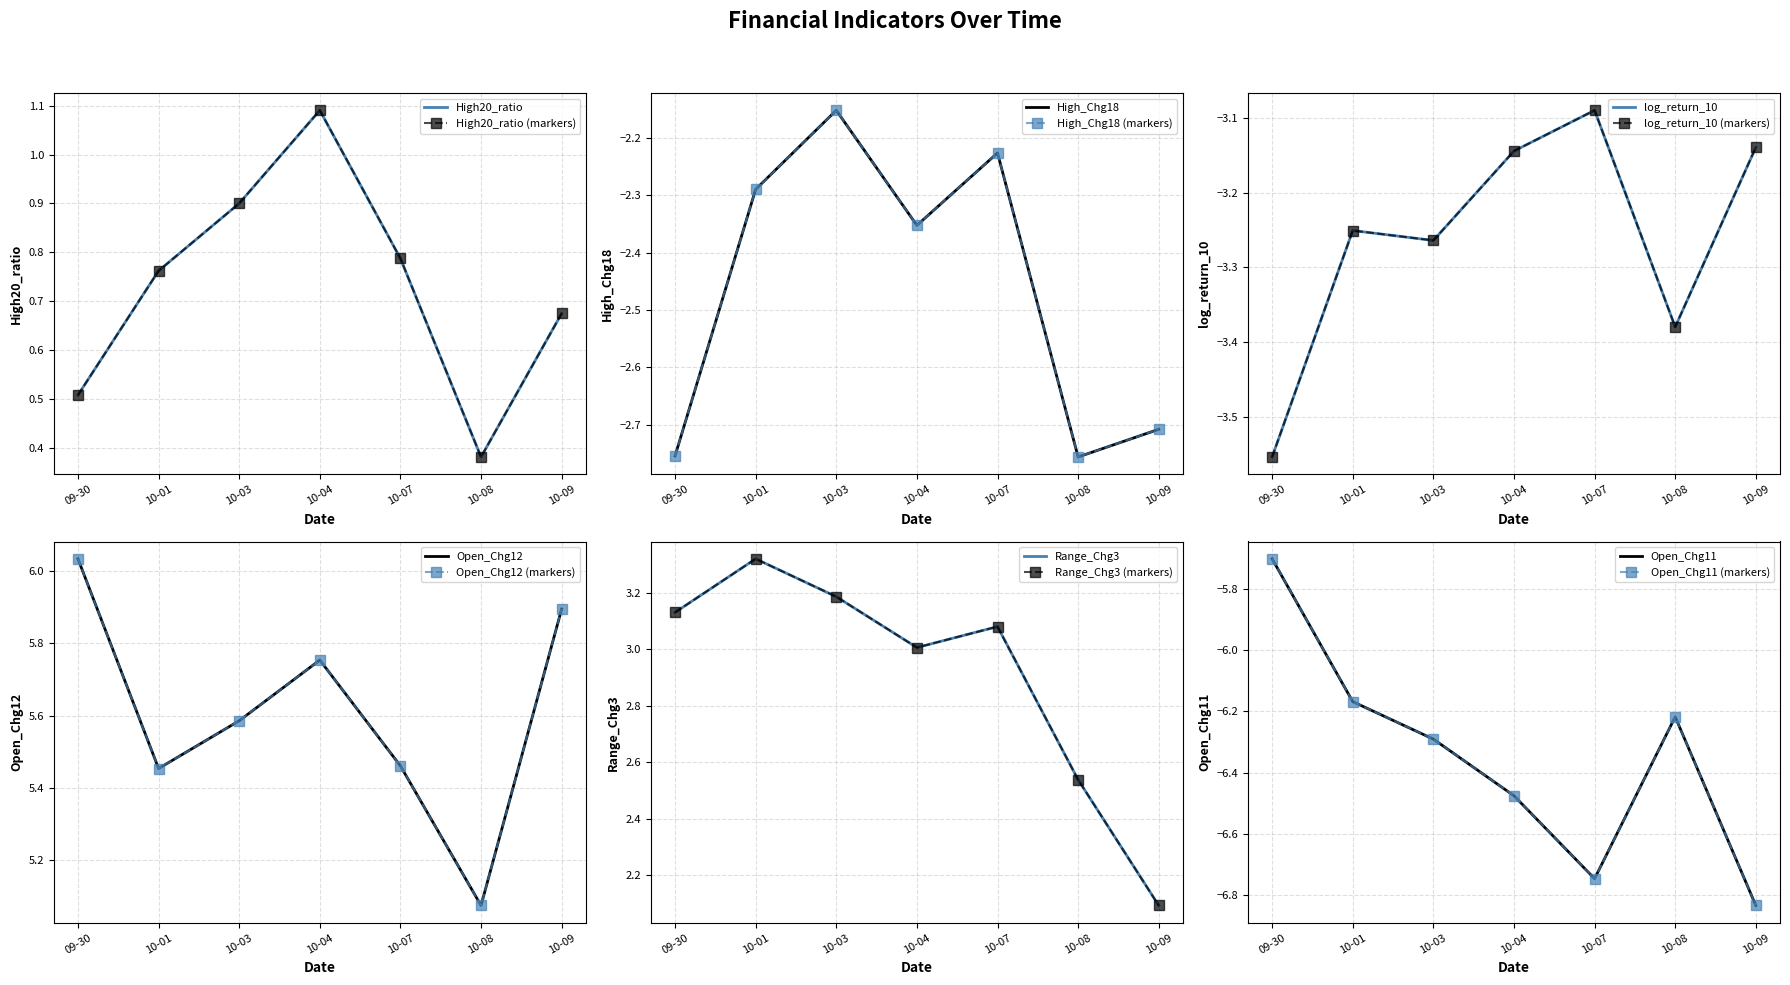

Rank the series by their maximum value, from highest to lowest.

Open_Chg12, Range_Chg3, High20_ratio, High_Chg18, log_return_10, Open_Chg11